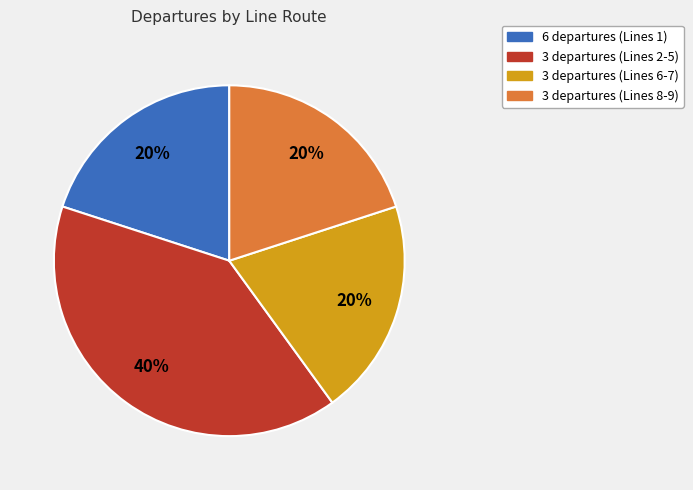

Is there a majority slice in this chart?

No